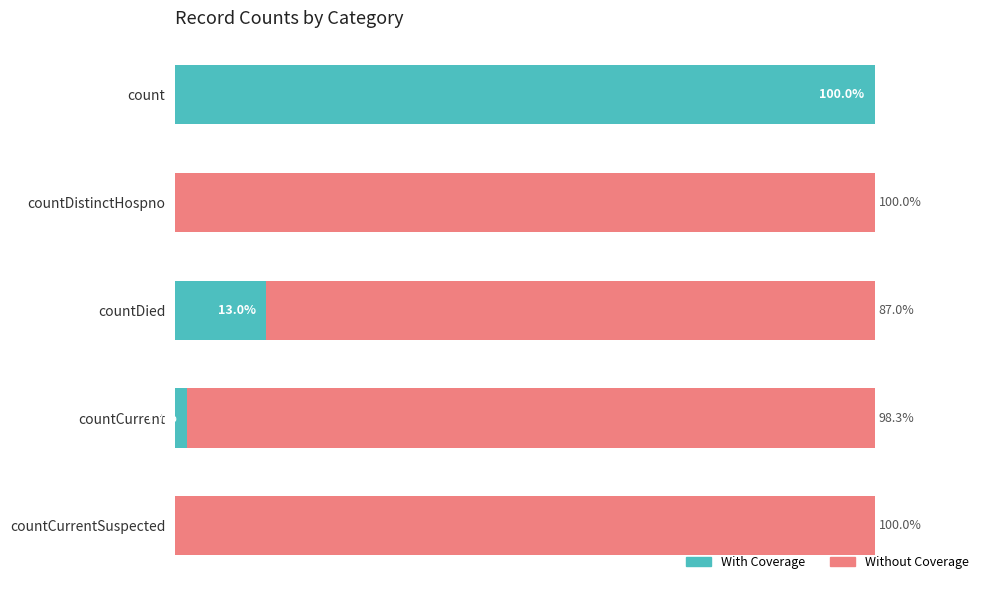

At which label is With Coverage closest to 50?

countDied